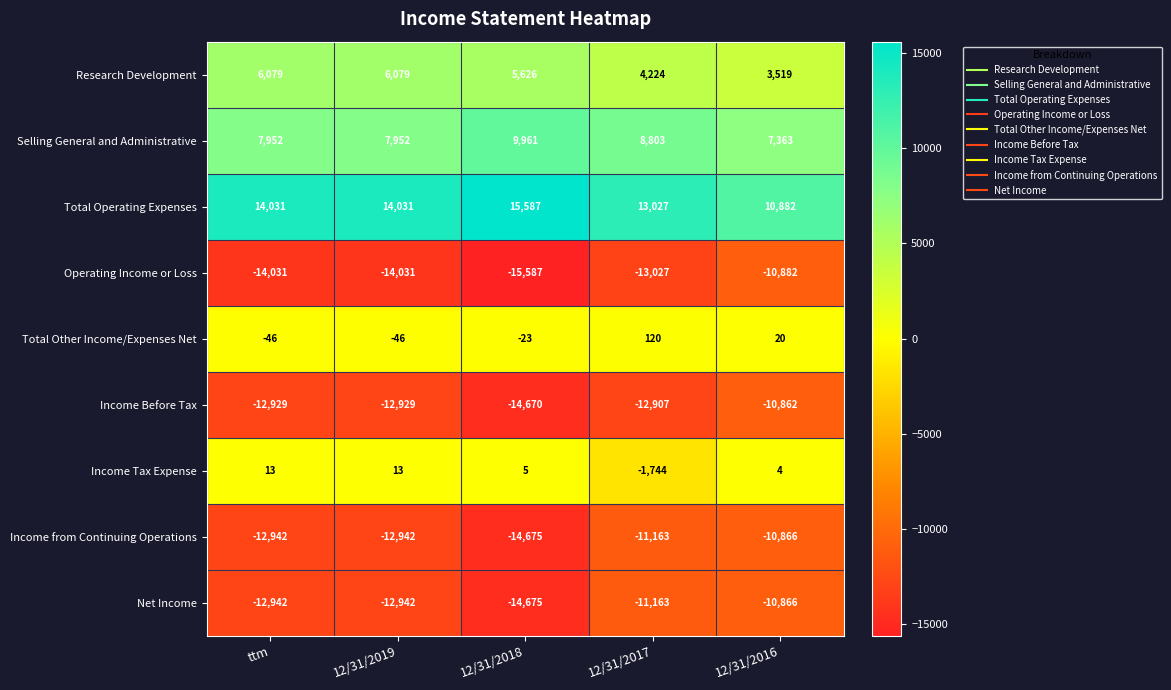

Is it true that Total Operating Expenses equals 6046 at ttm?

False